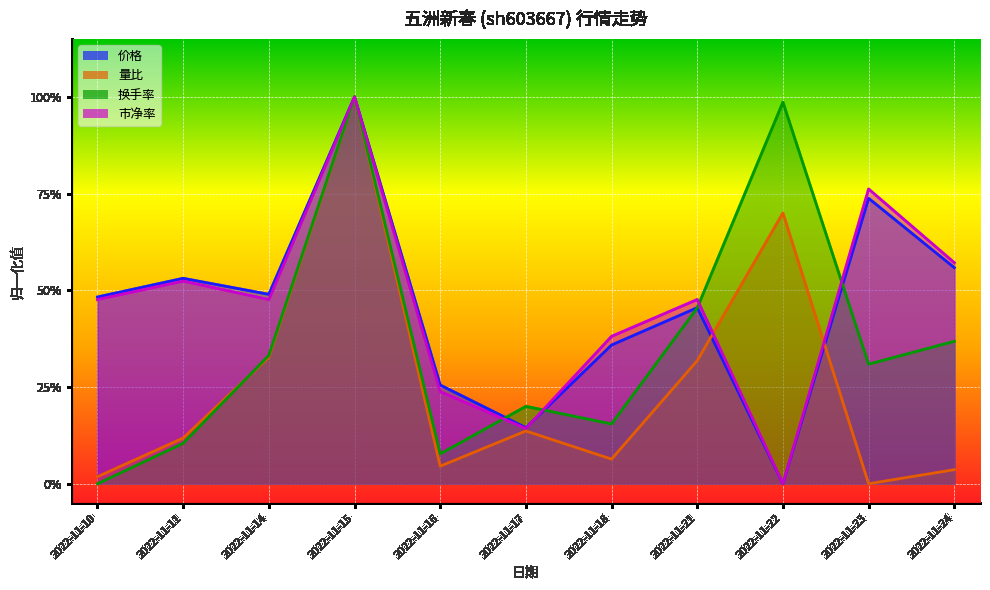

Which series has the largest total across all categories?

市净率